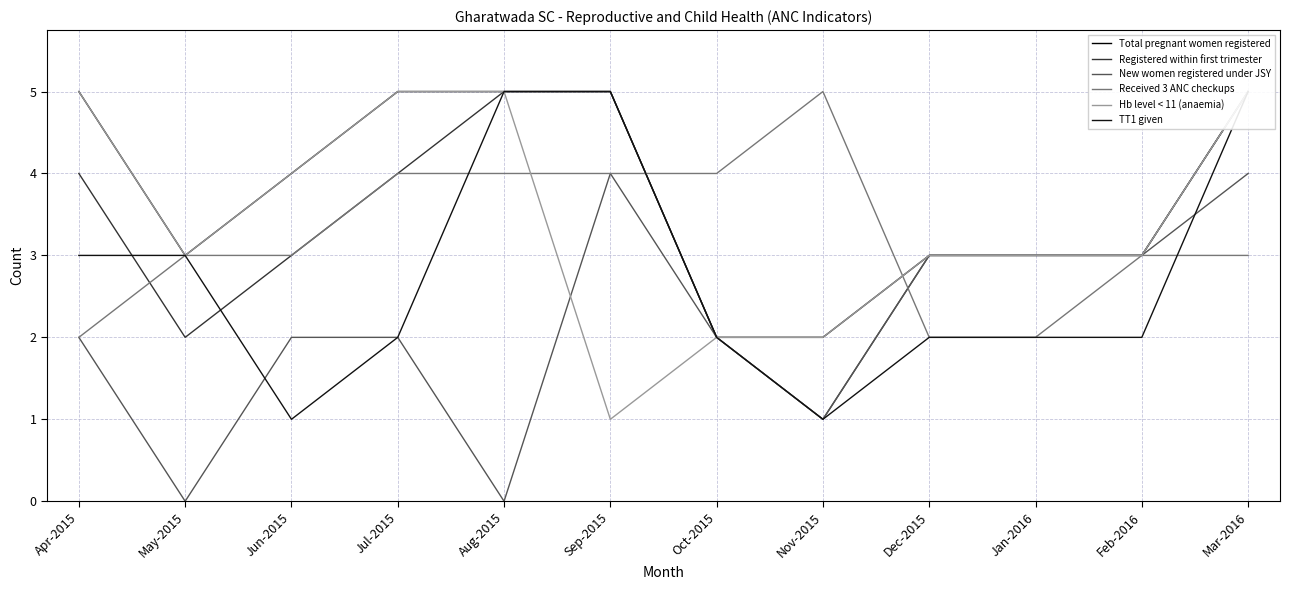

How many data points in Registered within first trimester are above 3?

5